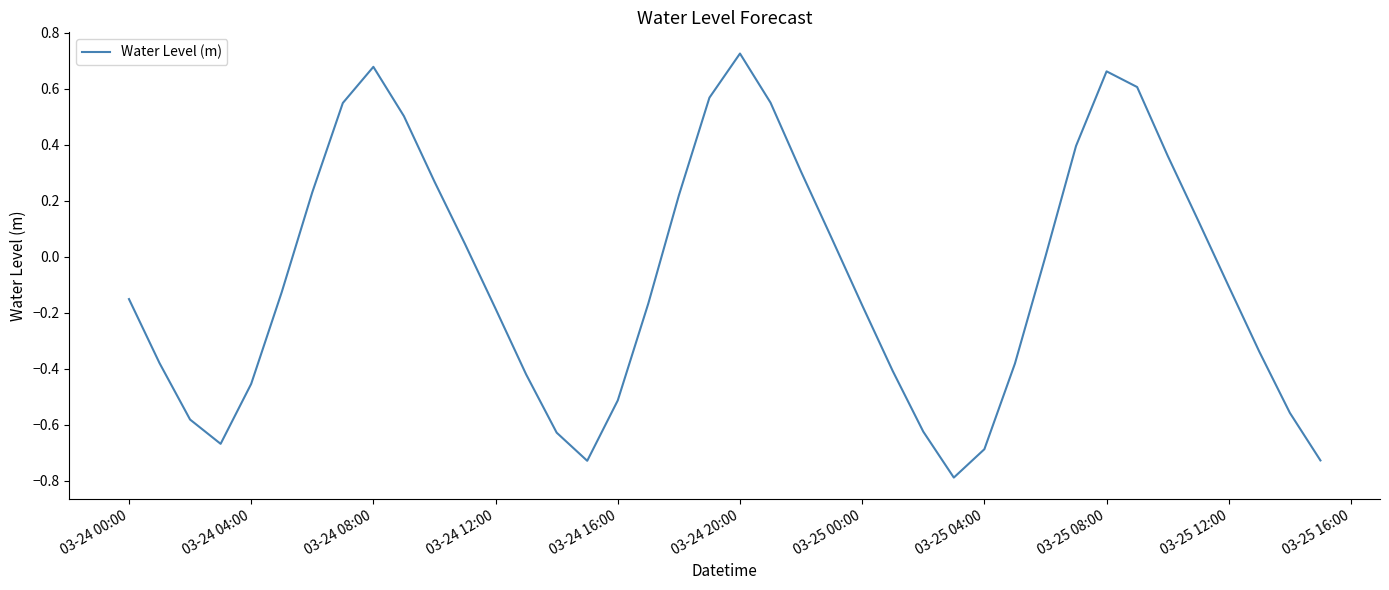

What is the minimum value shown in the chart?

-0.8